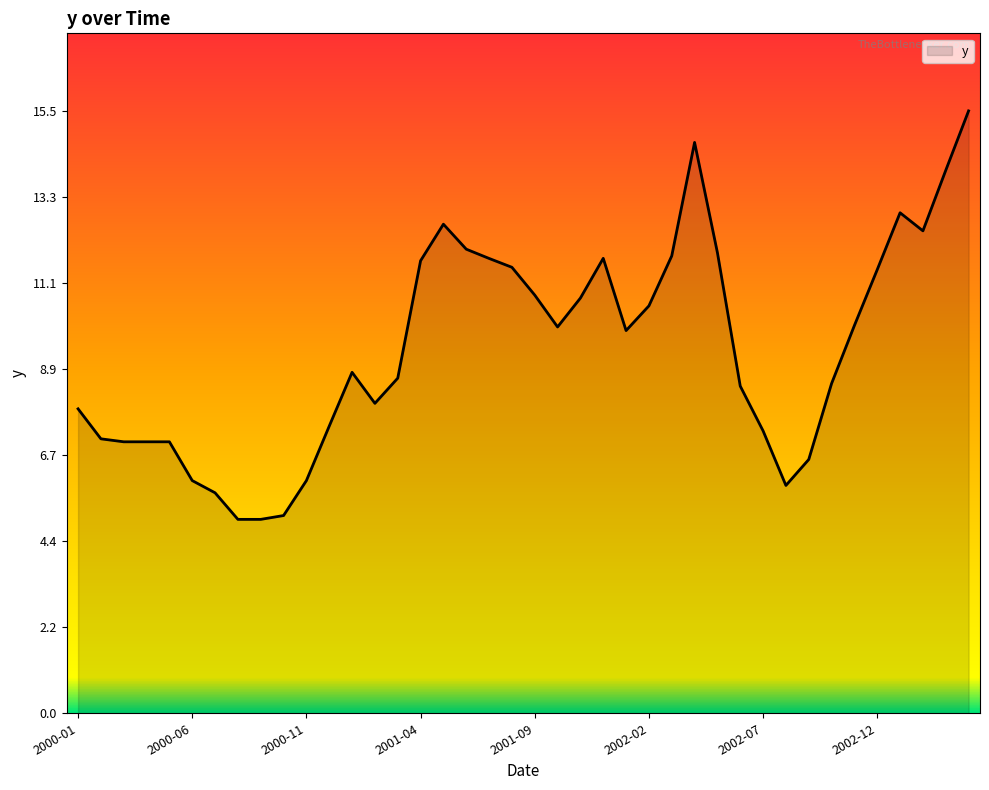

What is the minimum value shown in the chart?

5.0